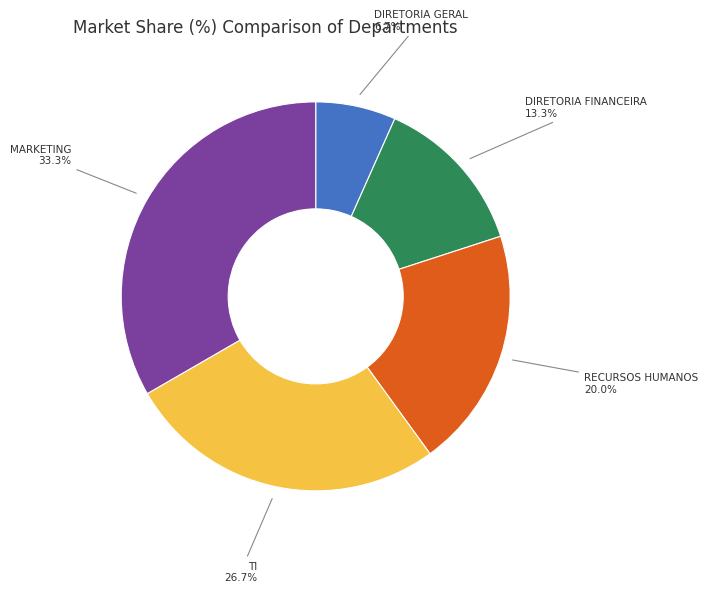

Count the number of slices in the pie.

5